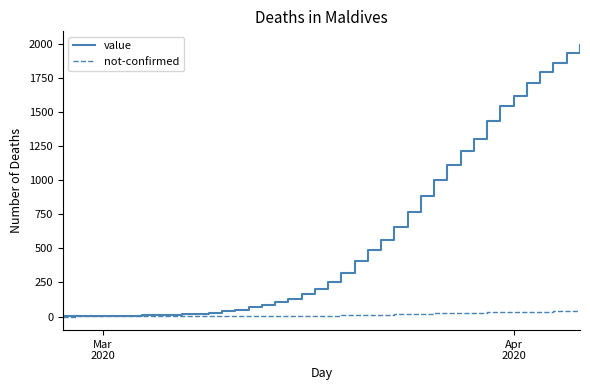

Rank the series by their average value, from highest to lowest.

value, not-confirmed